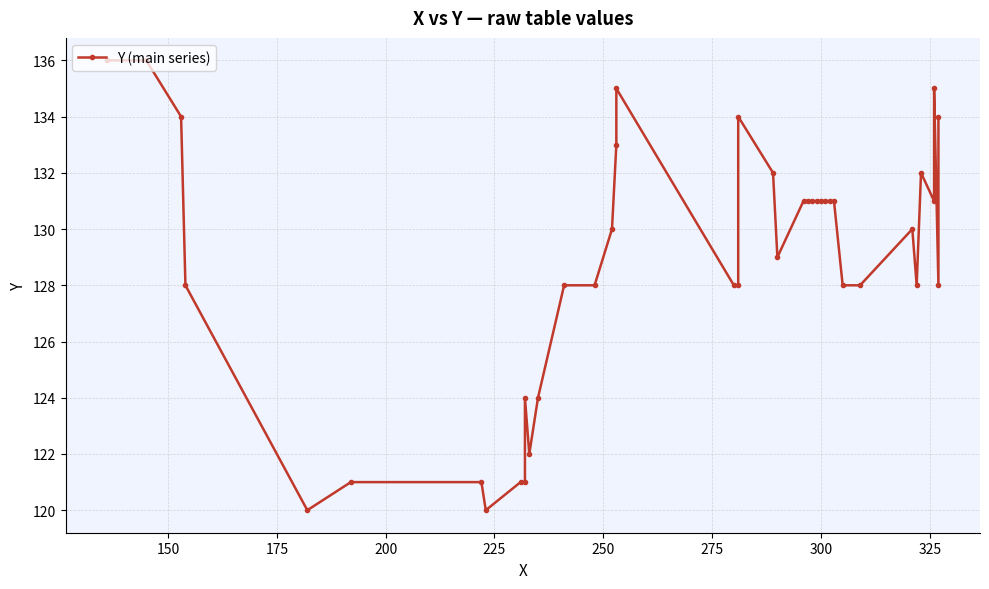

At which category does the chart reach its minimum across all series?

225